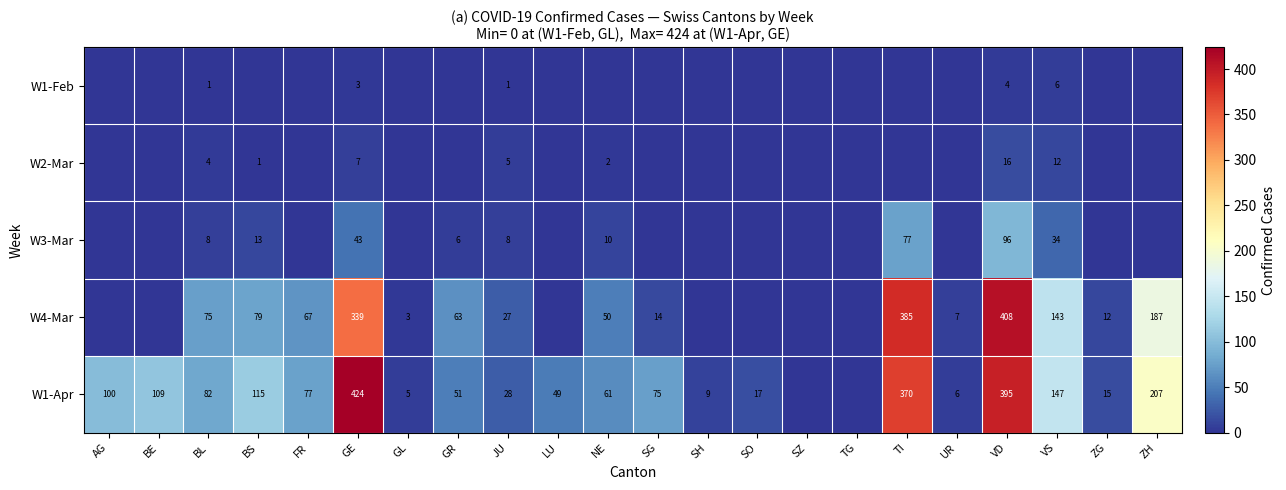

The W4-Mar series shows 67 at FR. True or false?

True